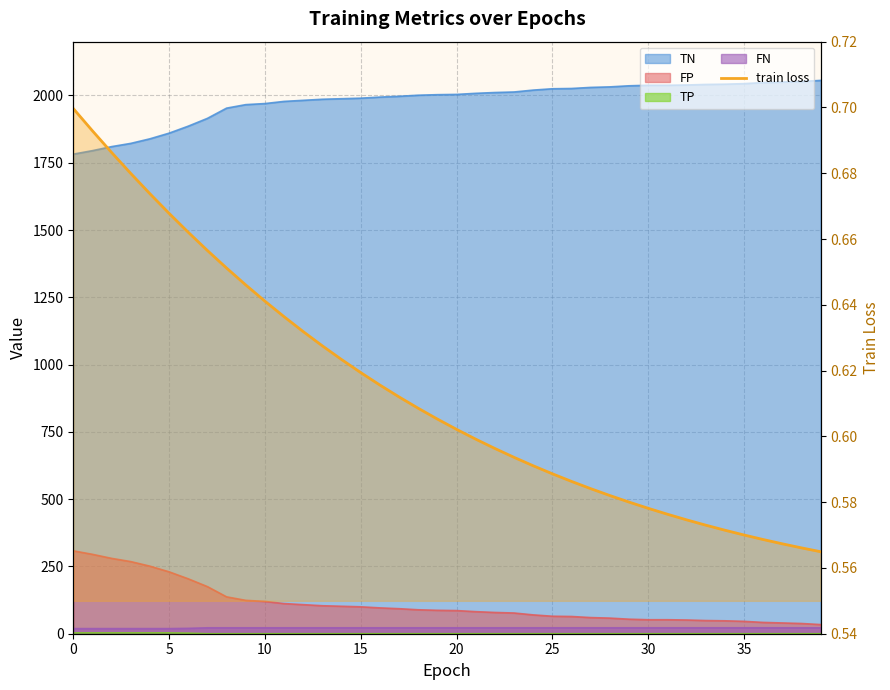

How many data points does each series have?

40